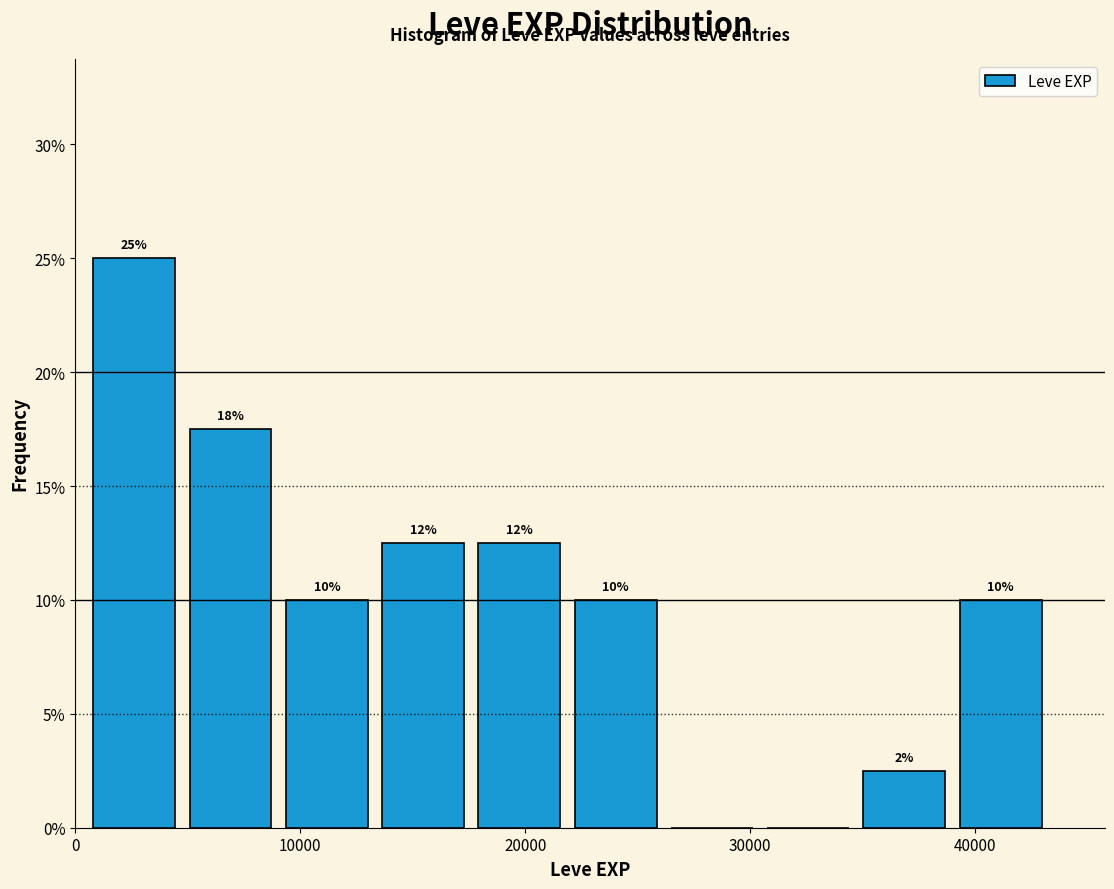

Which range on the x-axis has the tallest bar?

1000 to 5000